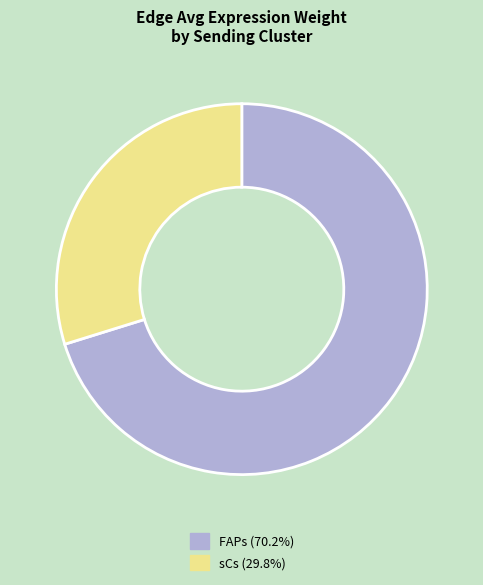

Rank the categories by value from lowest to highest.

sCs, FAPs